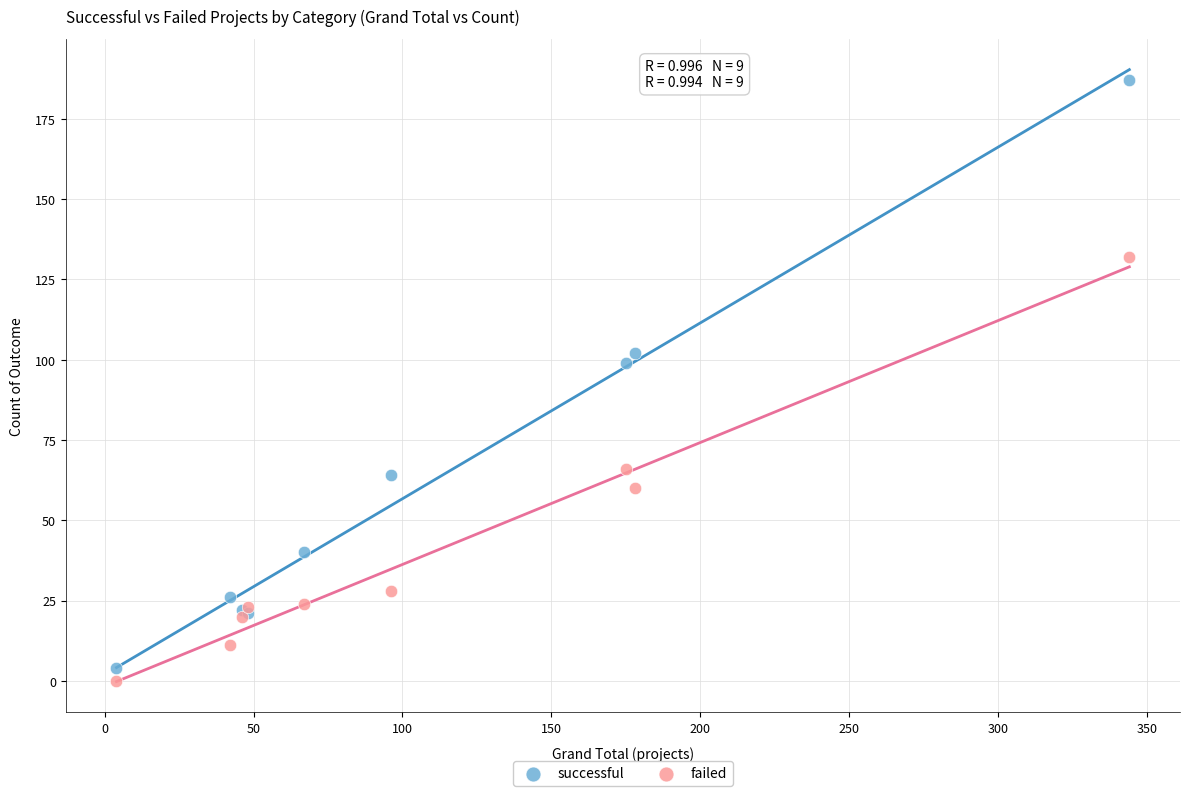

Which series reaches the maximum Y coordinate?

successful